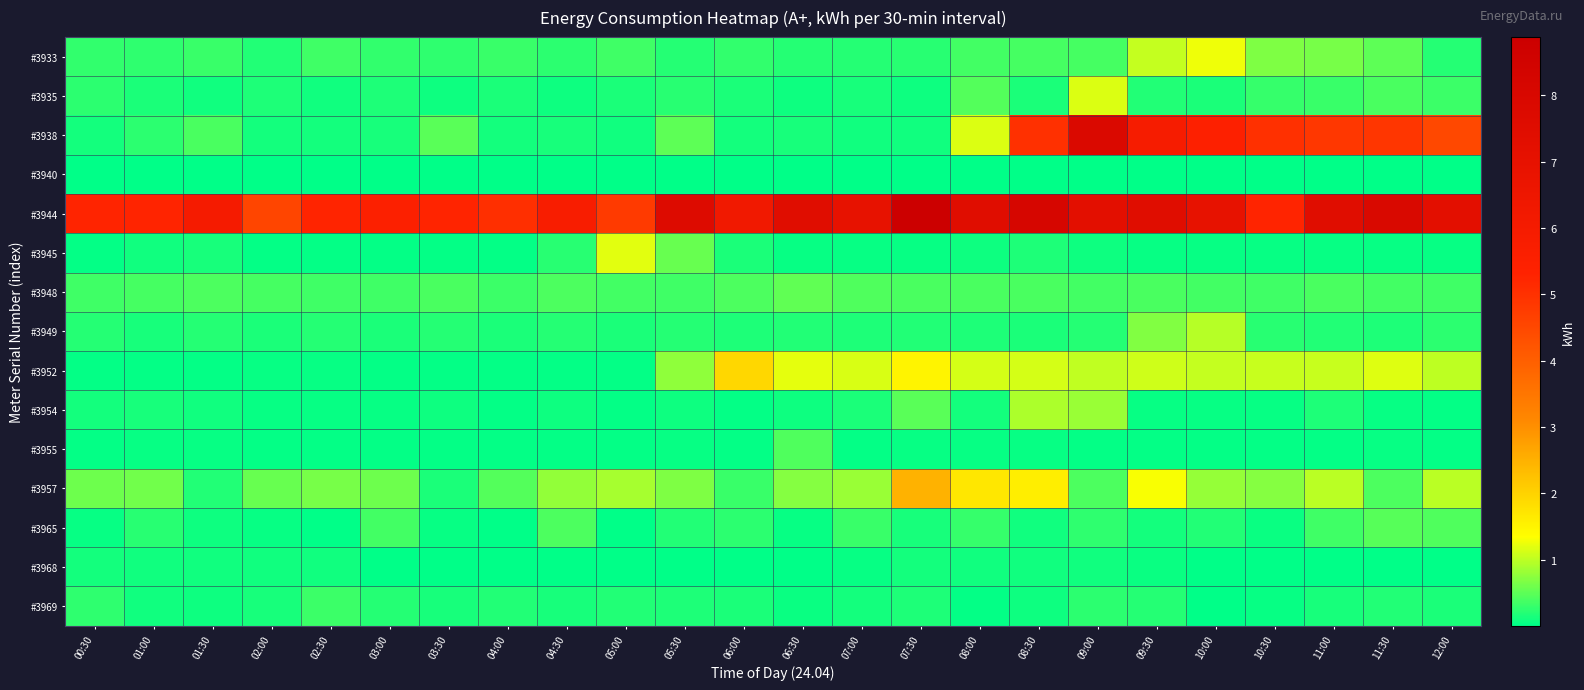

How many series are shown in this chart?

15